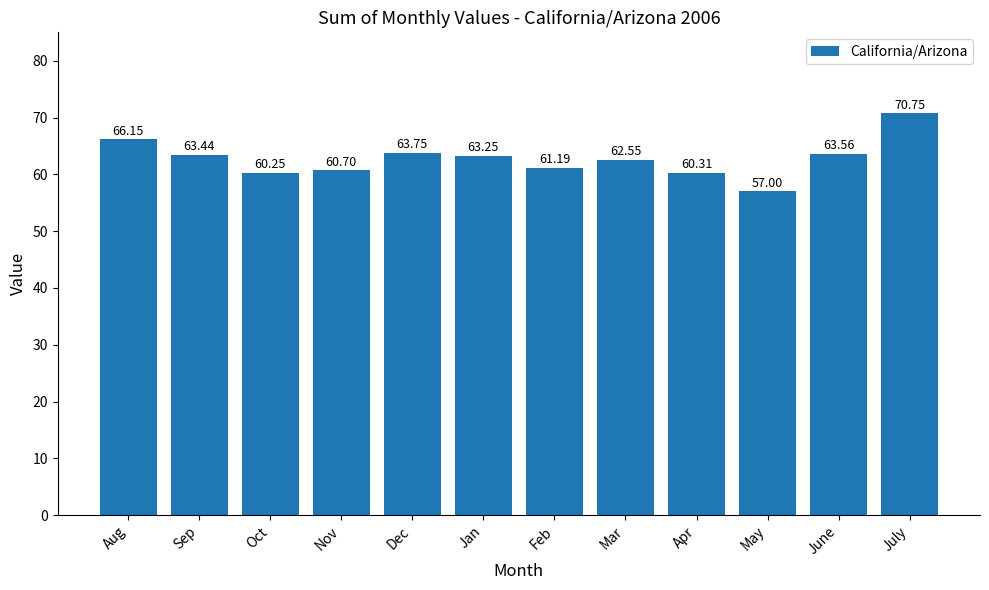

Count the number of categories in the chart.

12